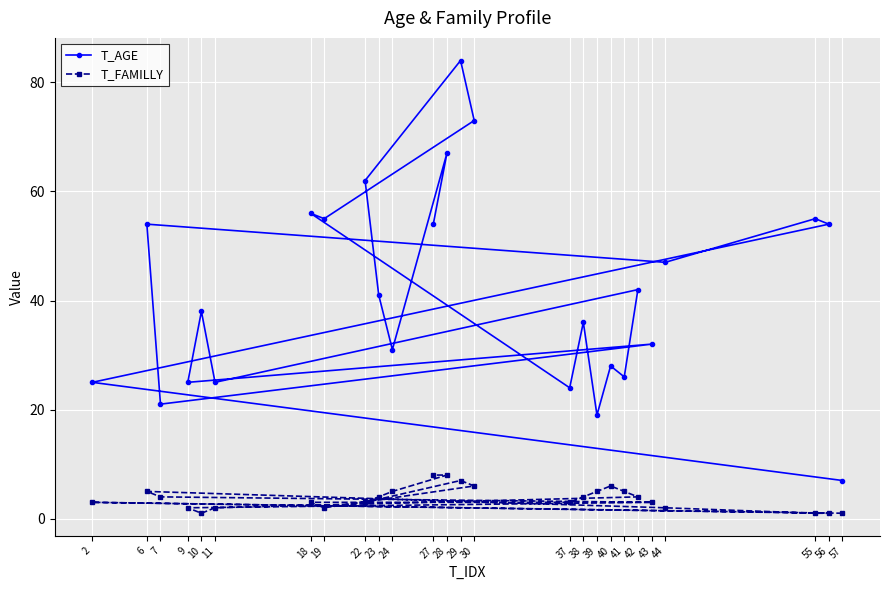

At how many categories does at least one series exceed 22?

23